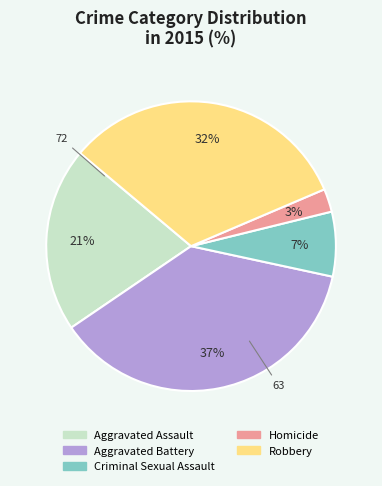

The Criminal Sexual Assault slice represents 14% of the pie. True or false?

False